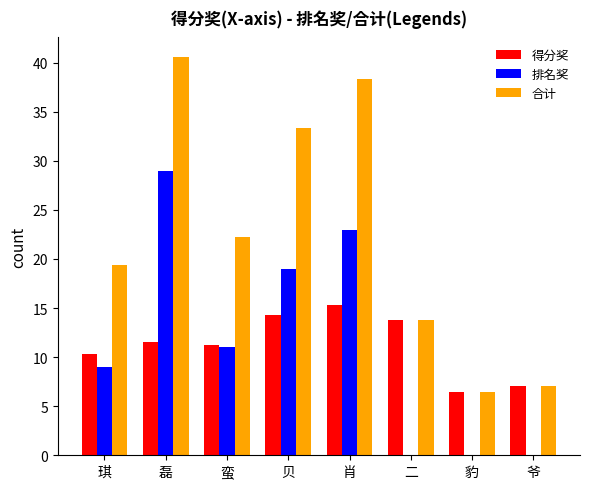

True or false: 排名奖 has a value of 15.5 at 琪.

False